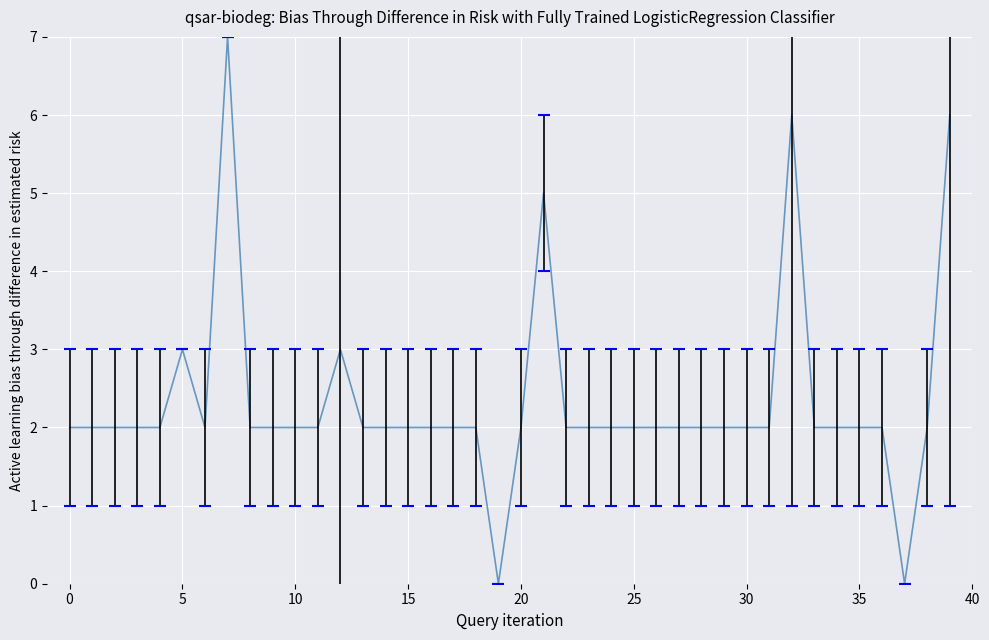

What is the difference between the maximum and minimum values?

7